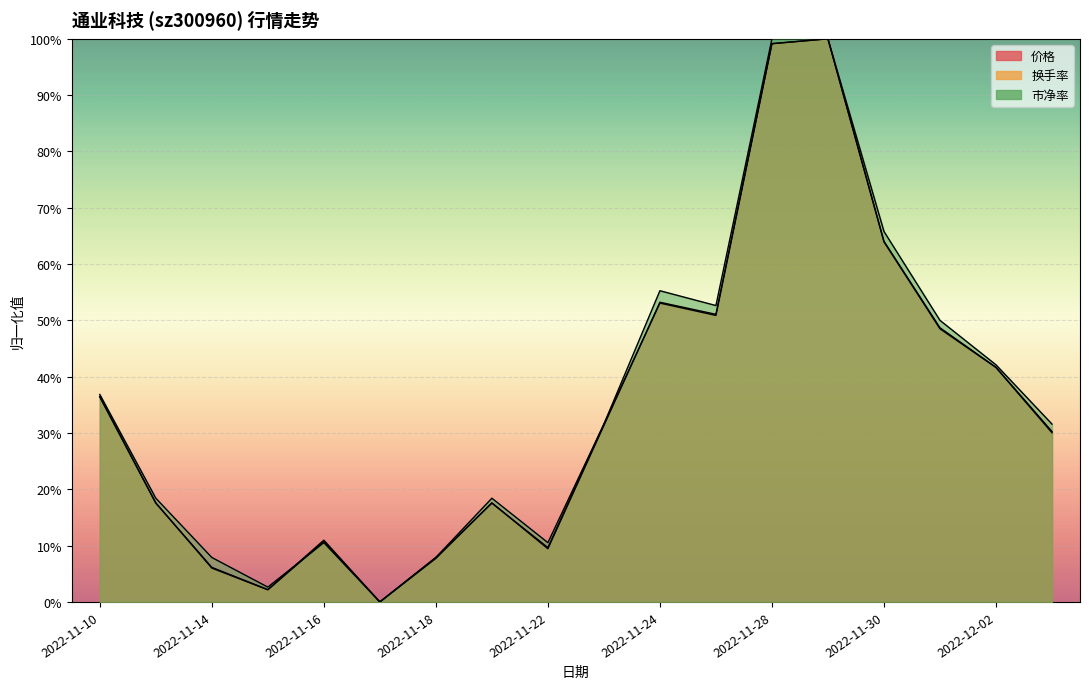

Is the value of 市净率 at 2022-11-15 greater than the value of 价格 at 2022-11-21?

No